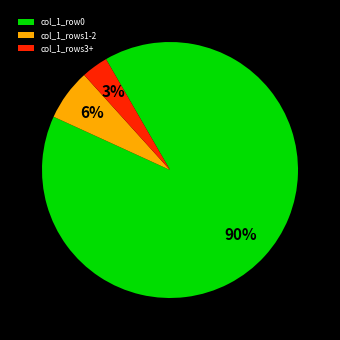

Count the number of slices in the pie.

3